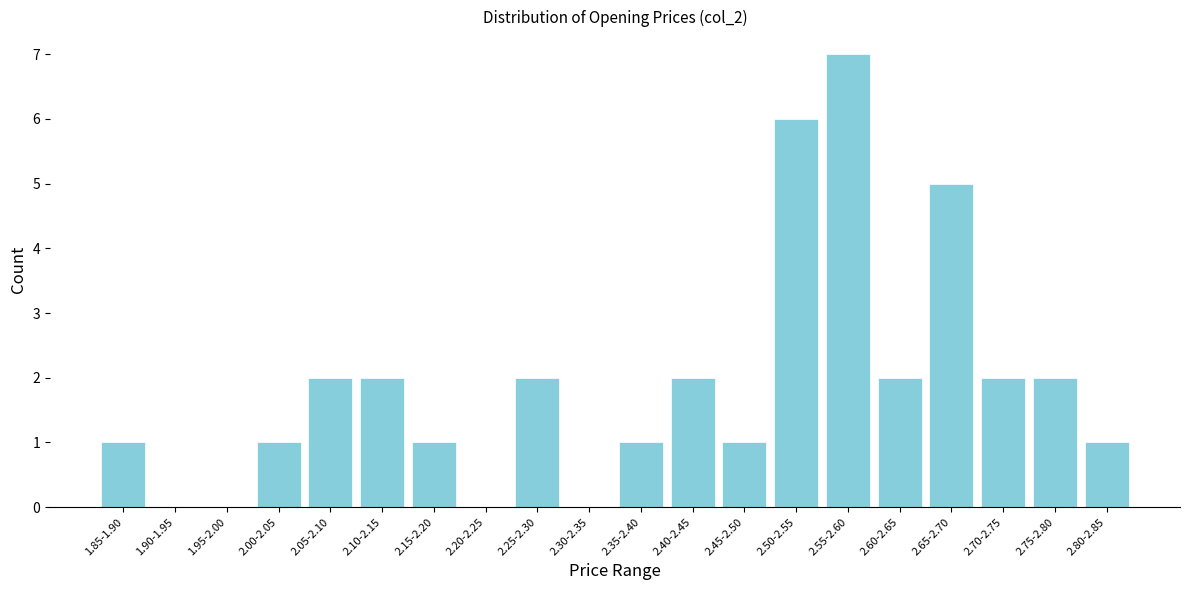

Reading left to right, list all the values displayed in this chart.

1.85-1.90=1	1.90-1.95=0	1.95-2.00=0	2.00-2.05=1	2.05-2.10=2	2.10-2.15=2	2.15-2.20=1	2.20-2.25=0	2.25-2.30=2	2.30-2.35=0	2.35-2.40=1	2.40-2.45=2	2.45-2.50=1	2.50-2.55=6	2.55-2.60=7	2.60-2.65=2	2.65-2.70=5	2.70-2.75=2	2.75-2.80=2	2.80-2.85=1